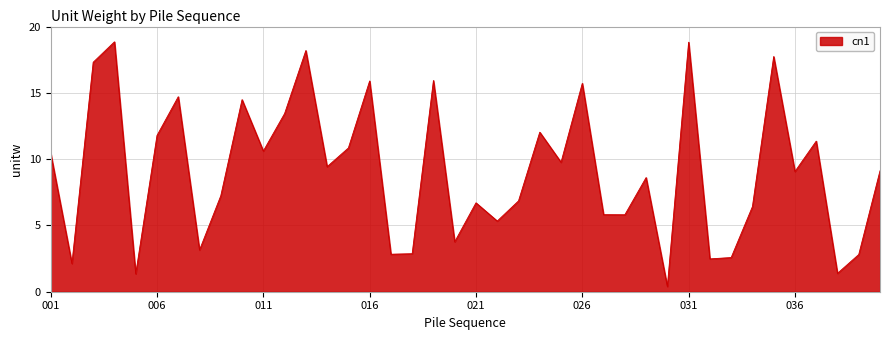

What is the smallest value displayed?

0.4